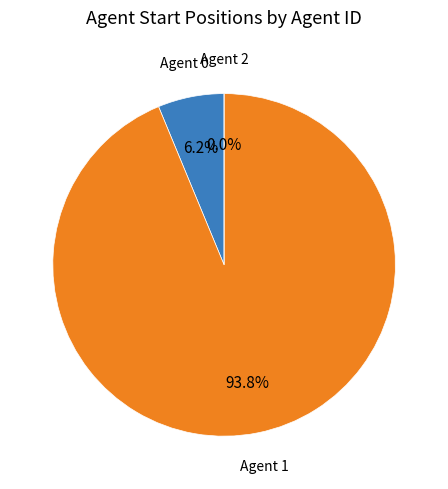

To the nearest percent, what is the combined percentage of 1 and 2?

94%